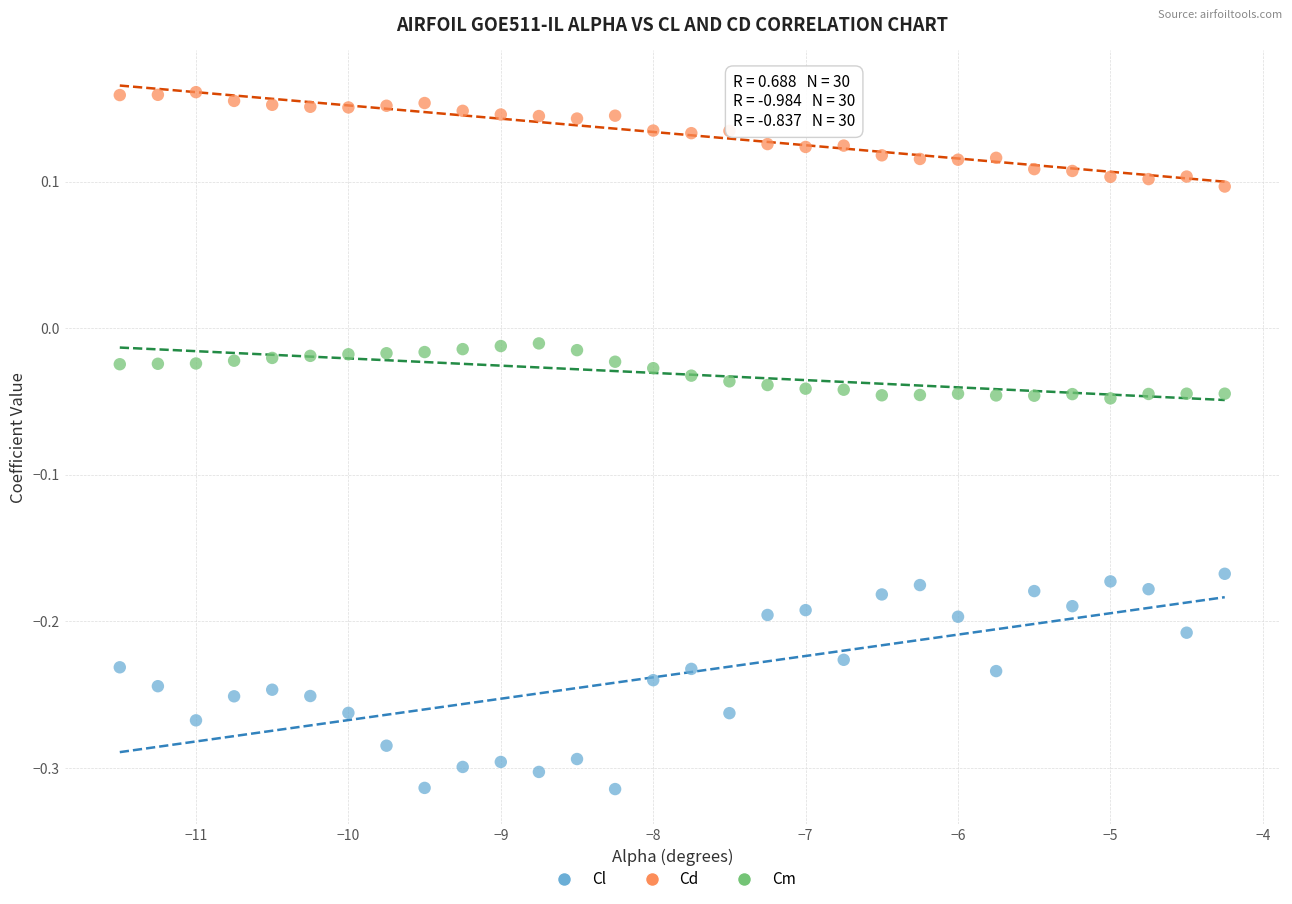

Across all data points, what is the range of Y values (max minus min)?

0.5